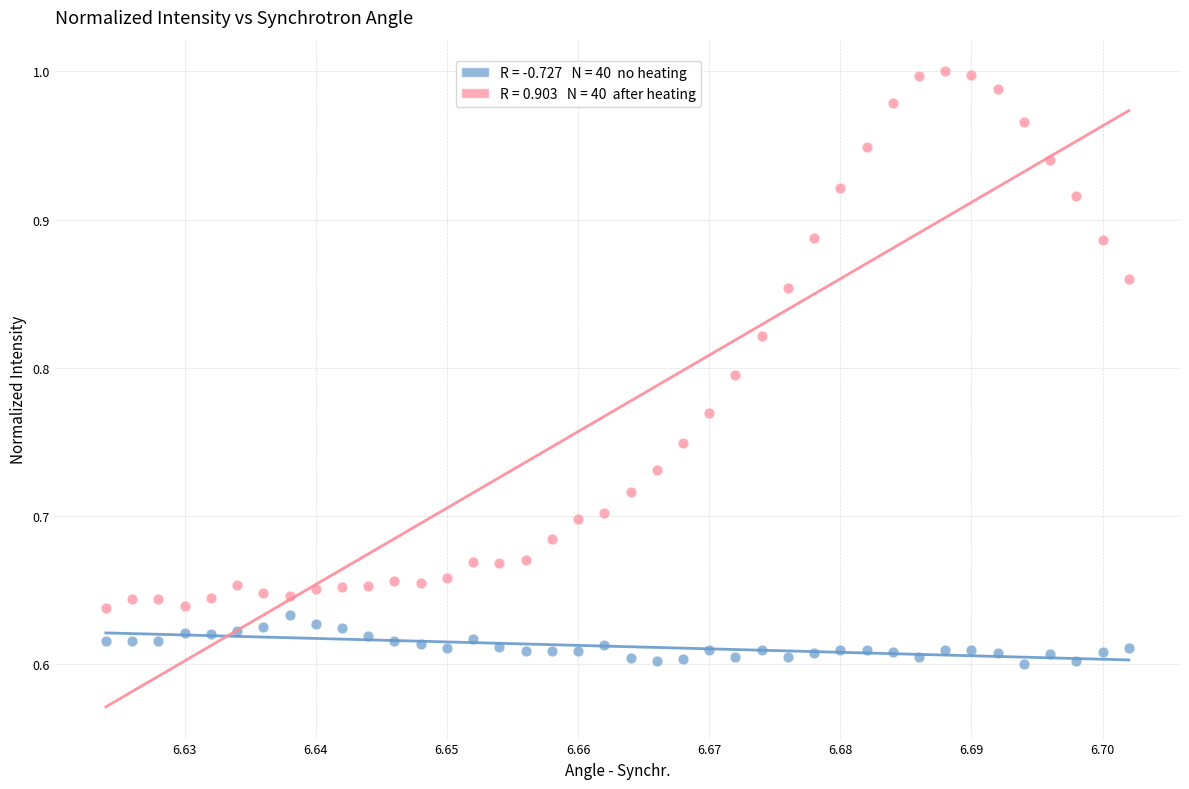

Across all data points, what is the range of Y values (max minus min)?

0.4